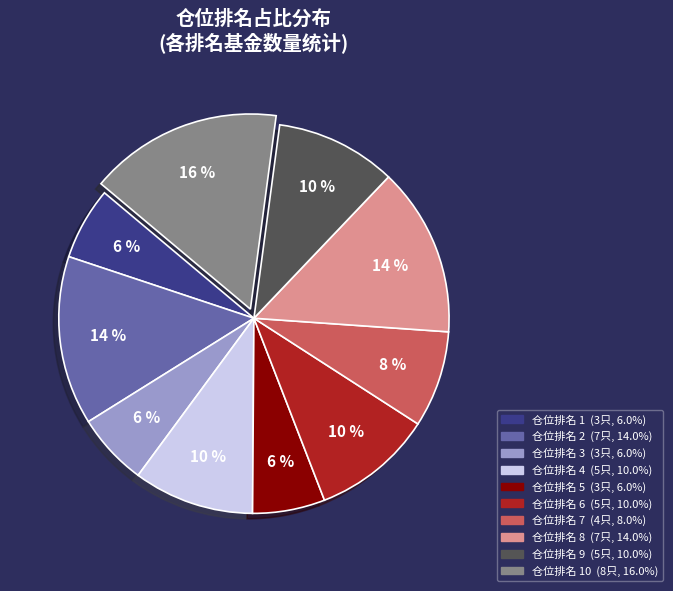

To the nearest percent, what is the difference between the largest and smallest slice percentages?

10%